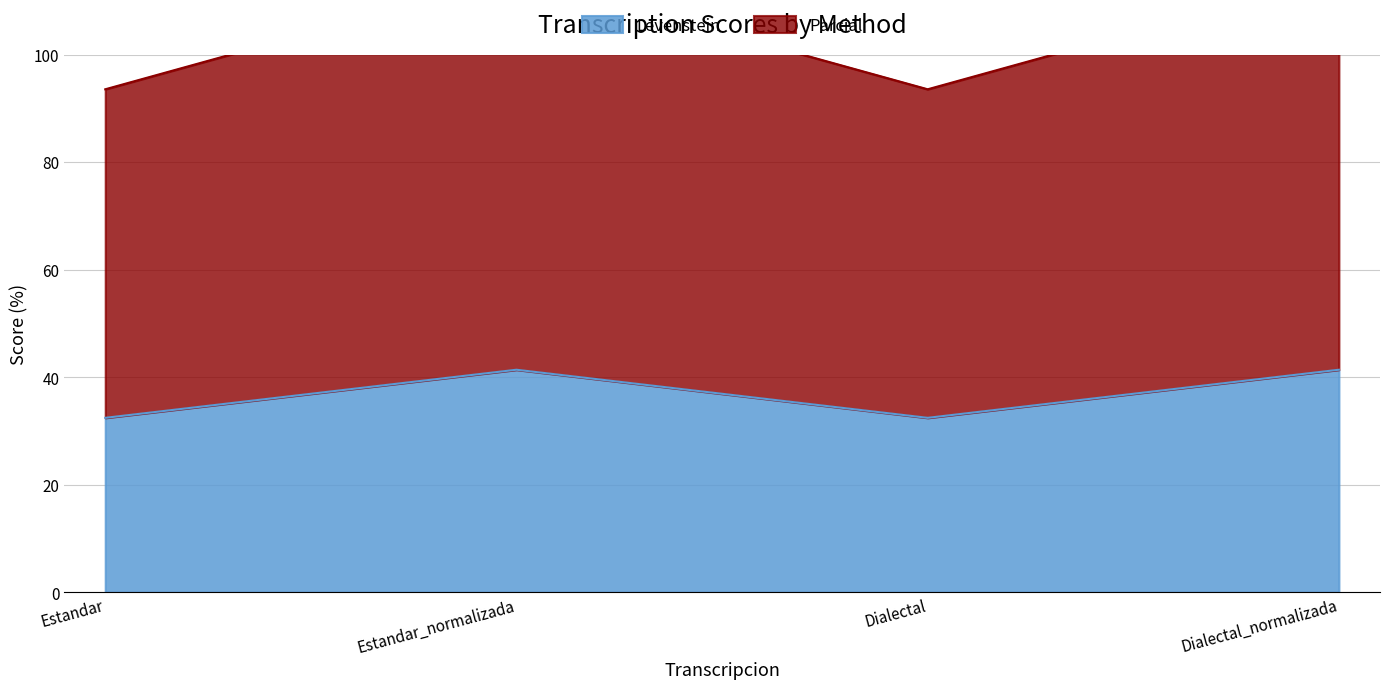

True or false: Levenstein has a value of 32.4 at Dialectal.

True